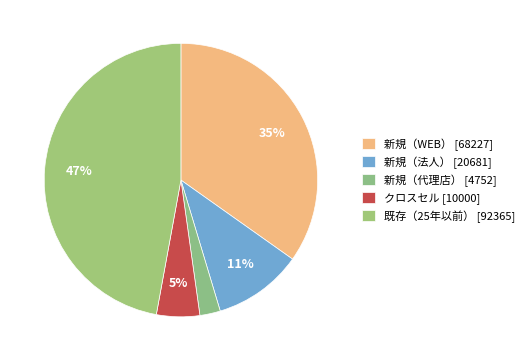

Which has a higher value, 既存（25年以前） or 新規（WEB）?

既存（25年以前）